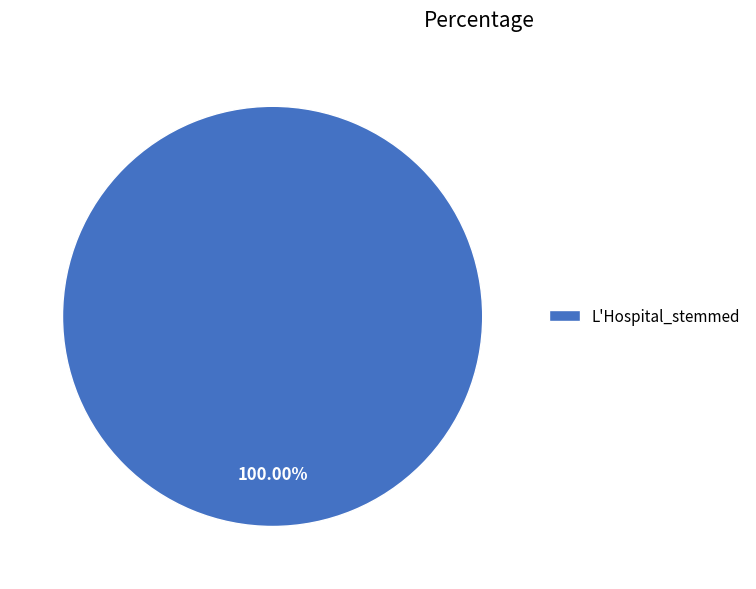

Is it true that L'Hospital_stemmed is 100% of the pie?

True